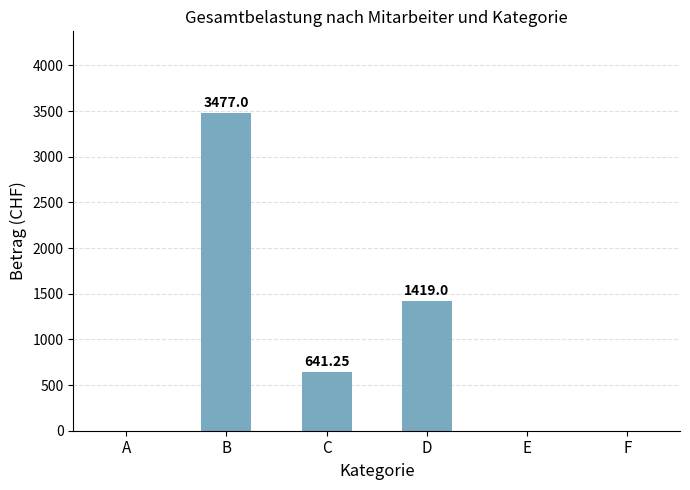

What is the sum of the values at A and D?

1419.0